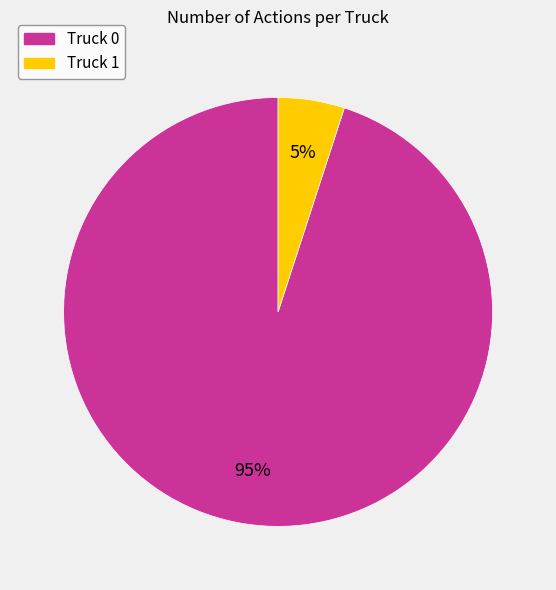

Does Truck 1 represent more than half of the total?

No